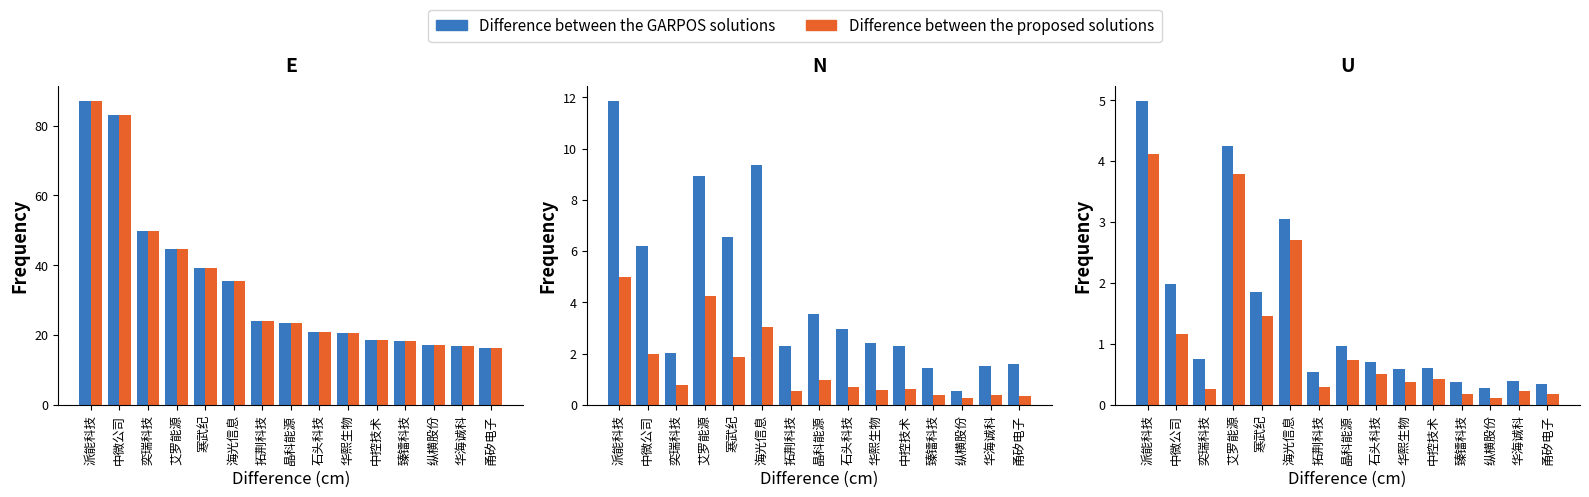

Does the chart contain stacked bars?

No